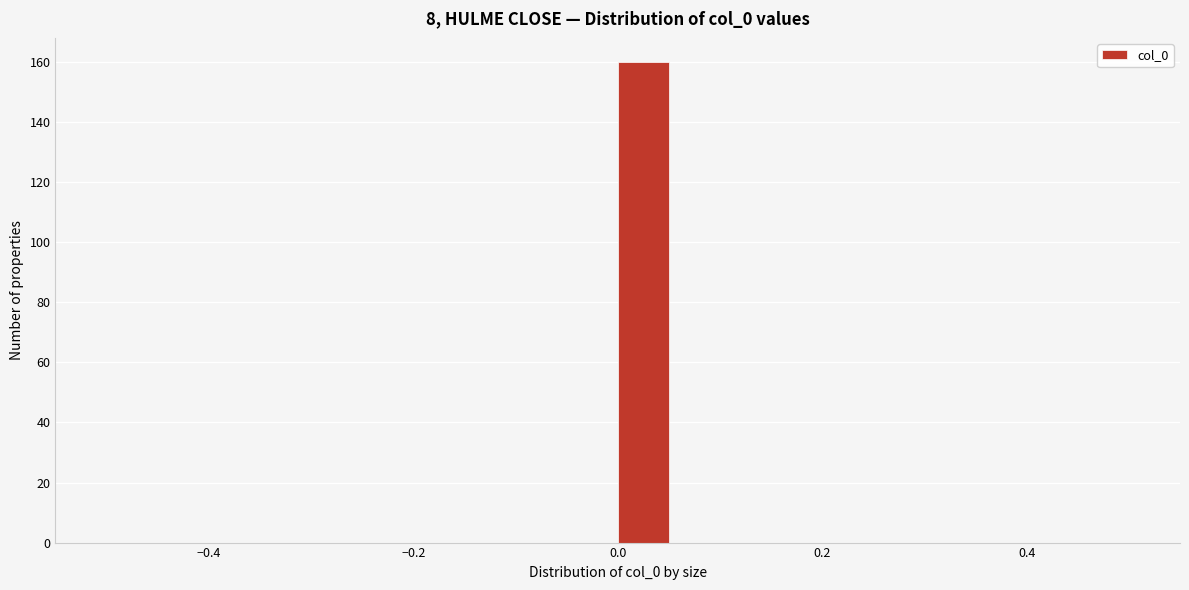

Around what value on the x-axis is the tallest bar? Give the approximate position of its centre, as read against the axis.

0.02